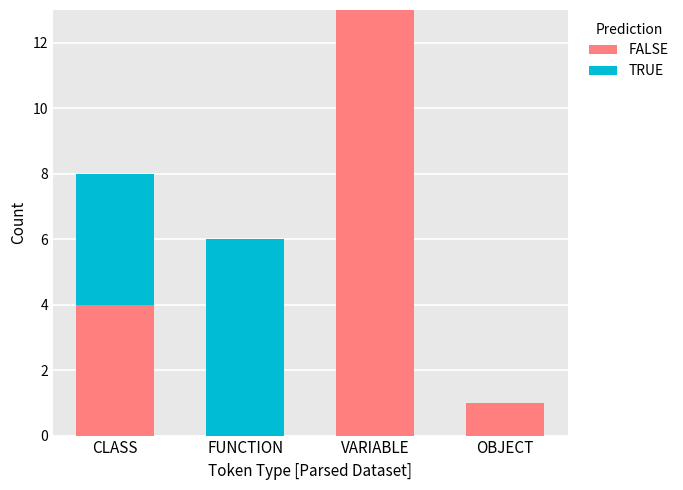

What is the sum of all FALSE values?

18